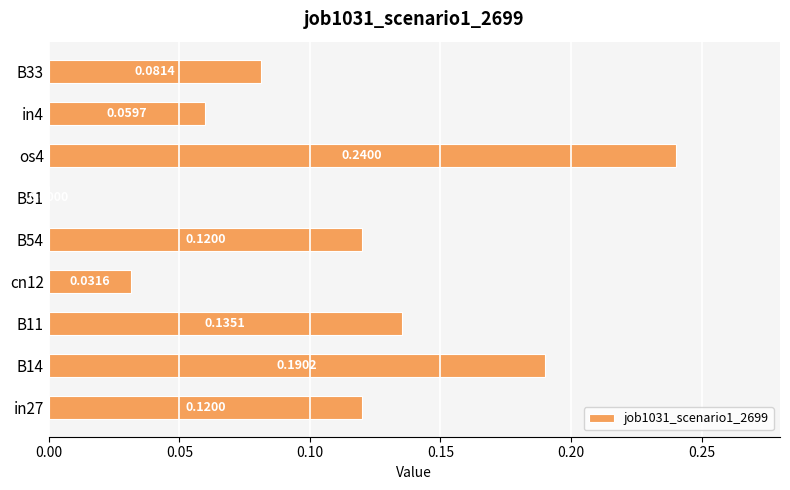

What is the sum of all values?

1.0